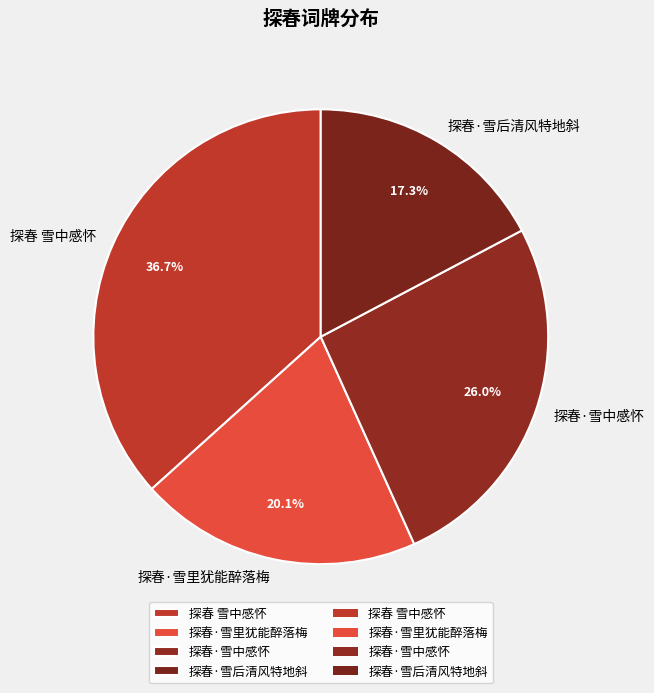

How many slices are in this pie chart?

4